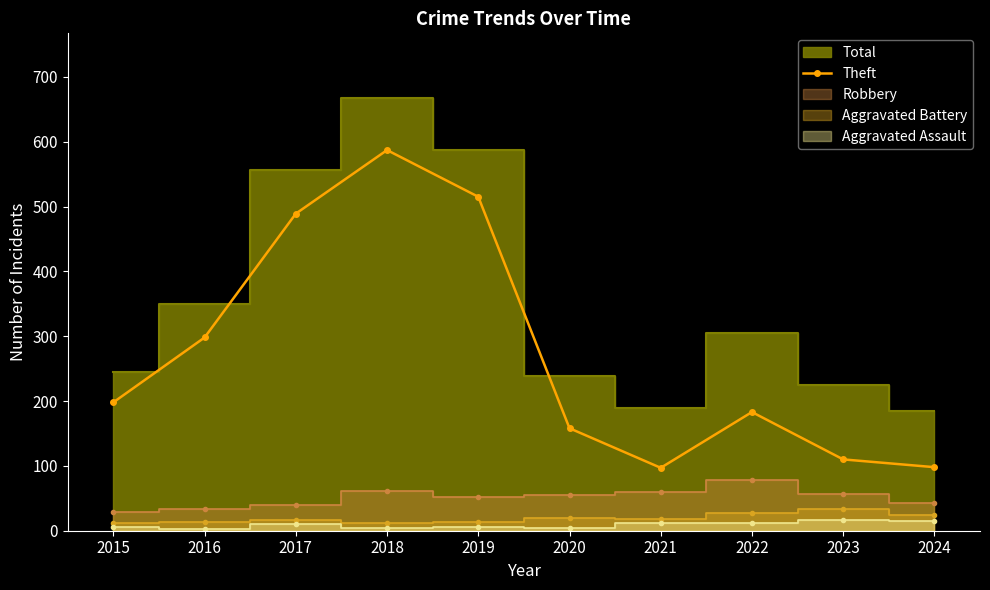

True or false: the data shows 83 at 2020.

False